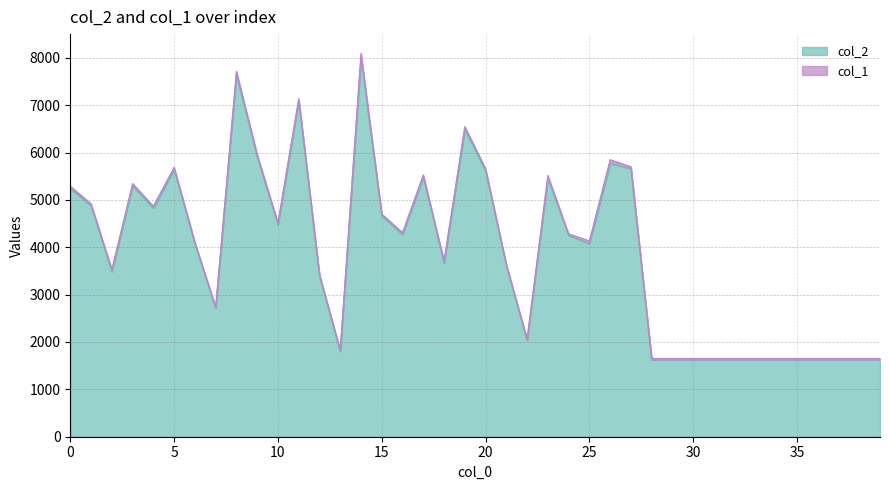

What is the smallest value displayed?

1624